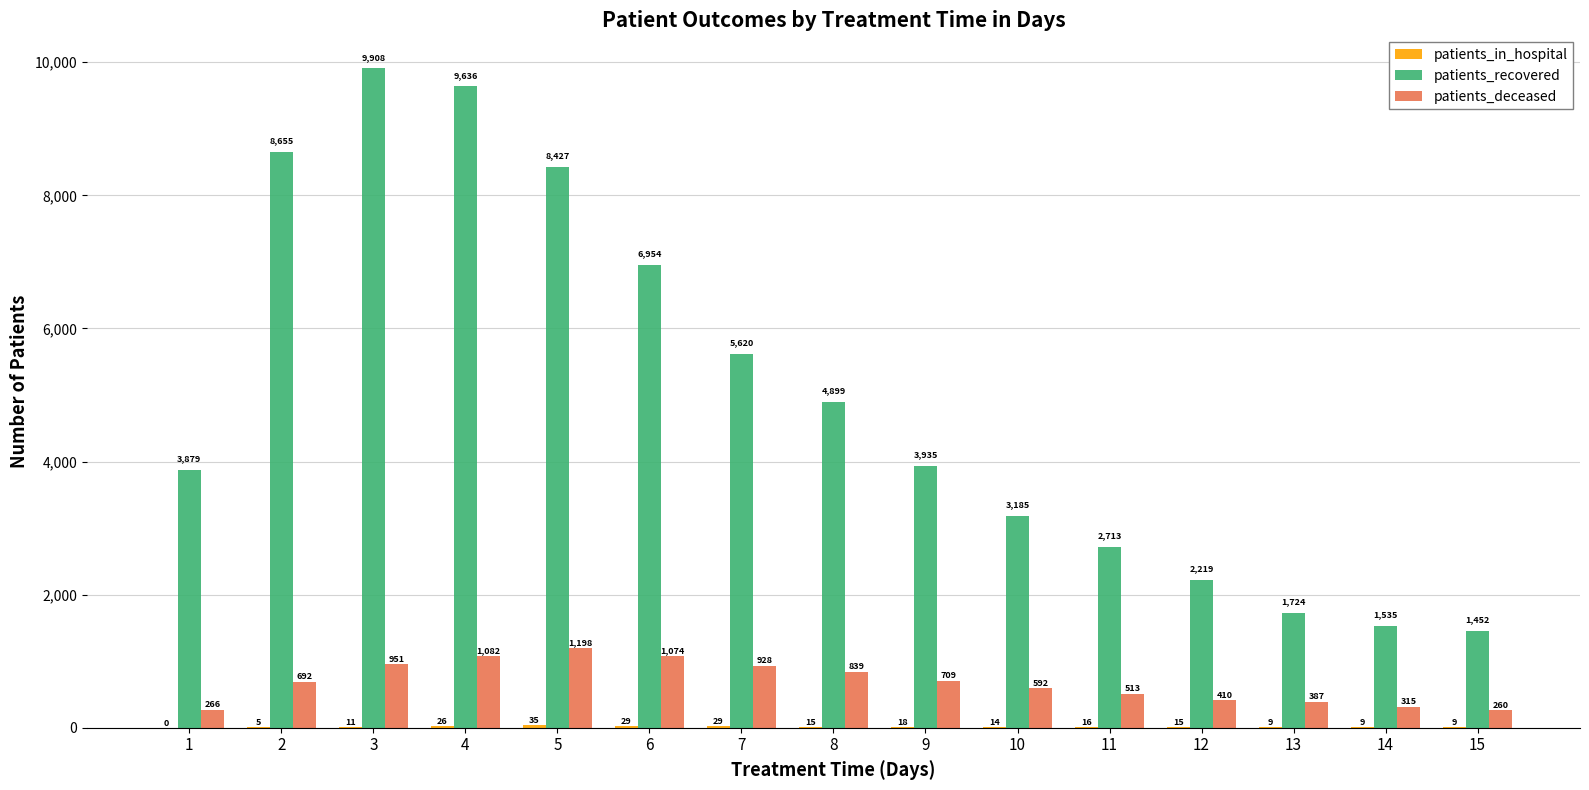

The patients_deceased series shows 709 at 9. True or false?

True